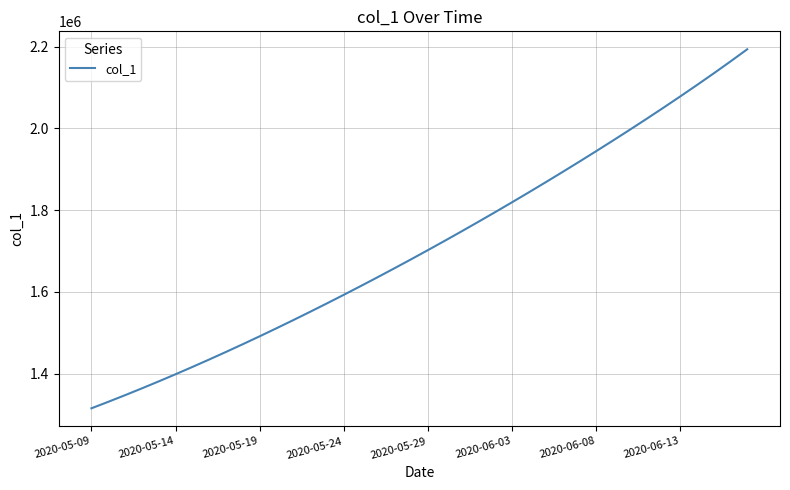

What is the maximum value shown in the chart?

2193498.2